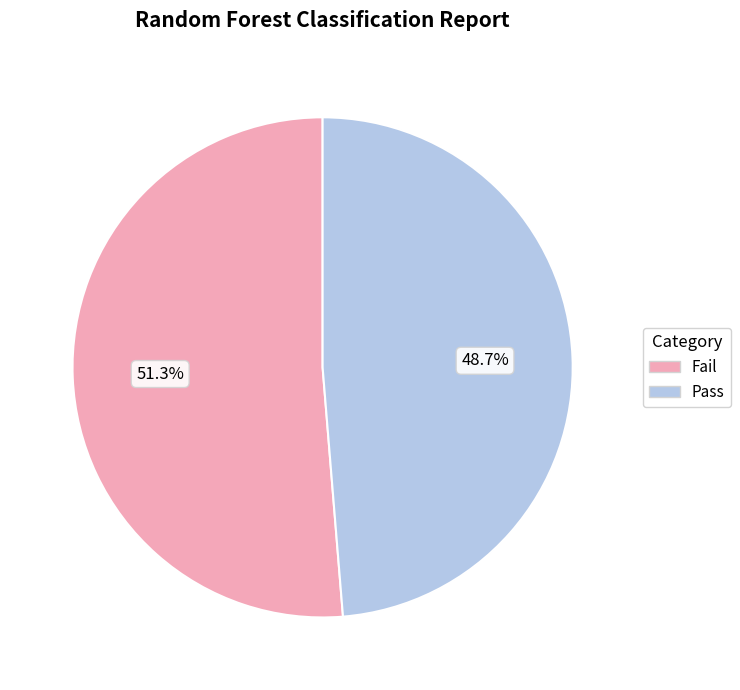

To the nearest percent, what percentage of the pie is Pass?

49%